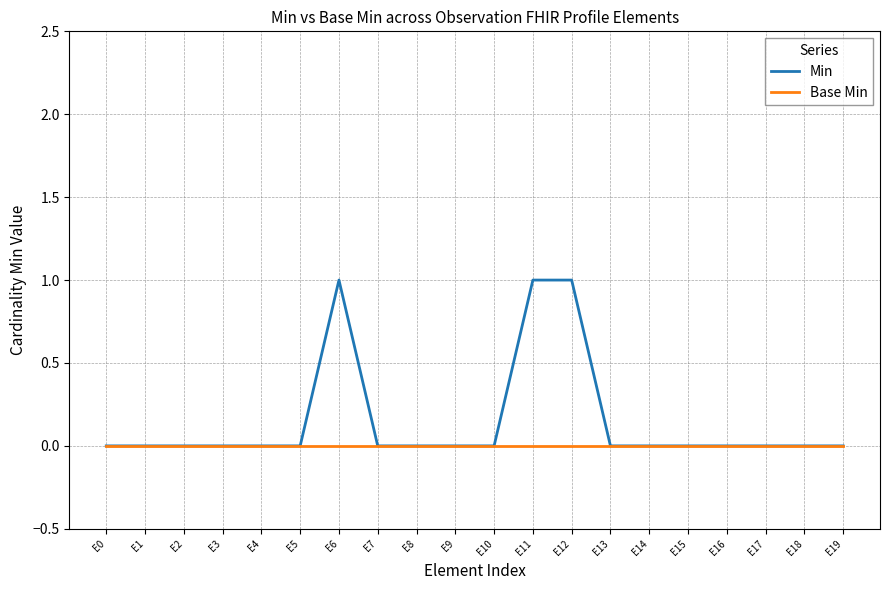

Rank the series by their maximum value, from lowest to highest.

Base Min, Min